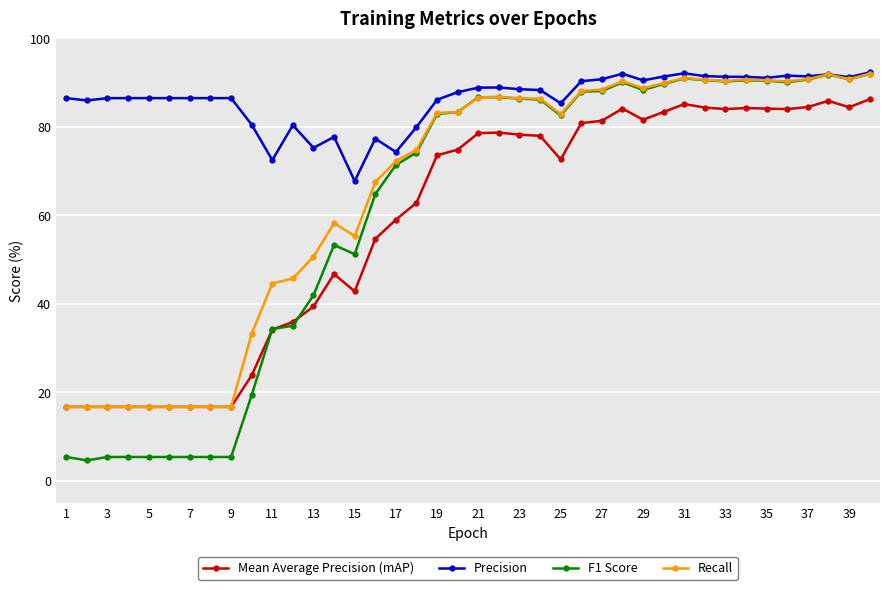

Which series has the largest total across all categories?

Precision